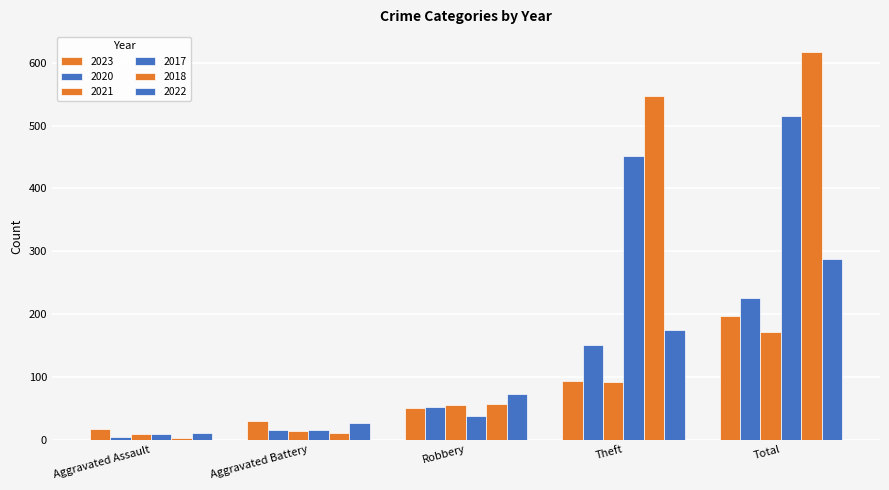

Count the number of data series in this chart.

6